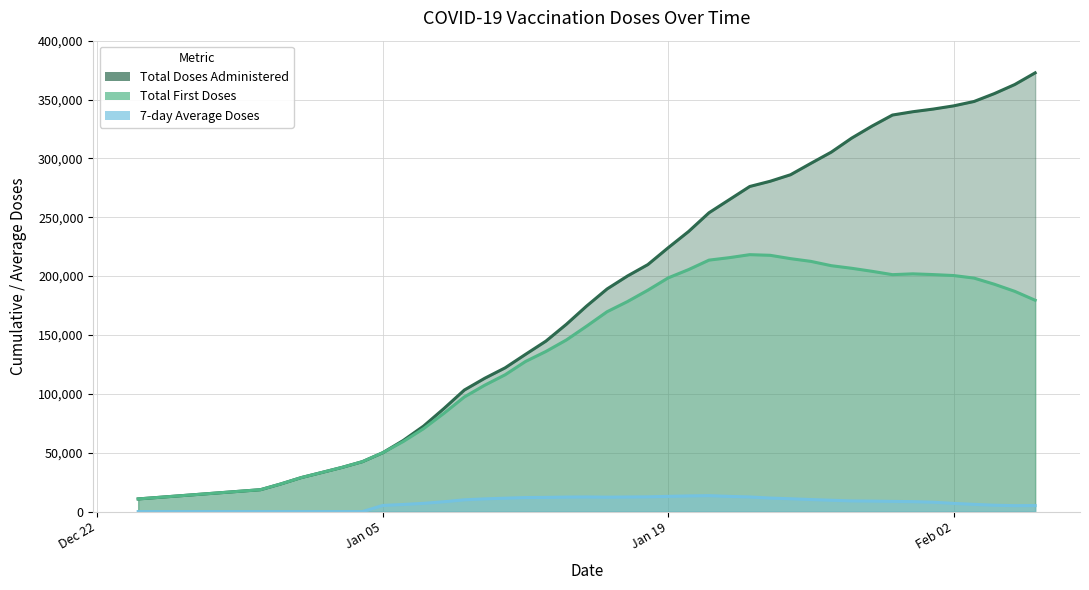

What is the value of the doses 7-day average point at the 24th from the left?

13542